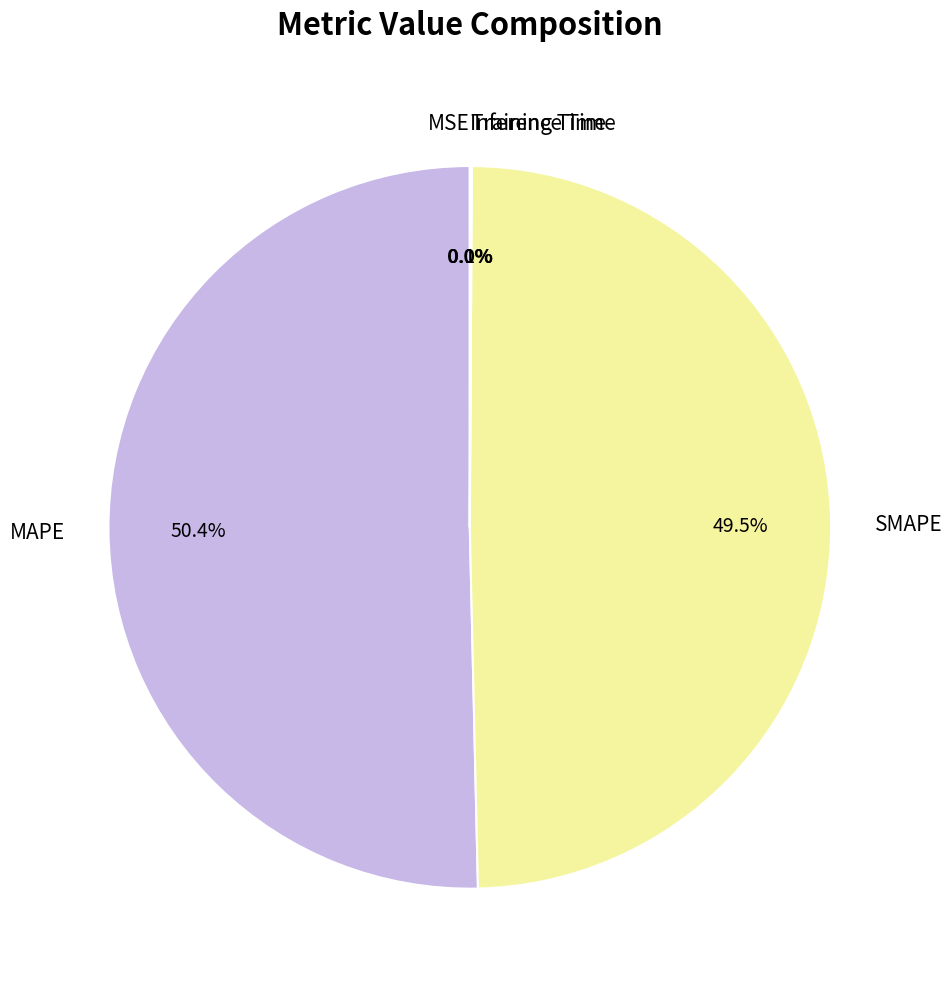

To the nearest percent, what is the average slice percentage?

20%